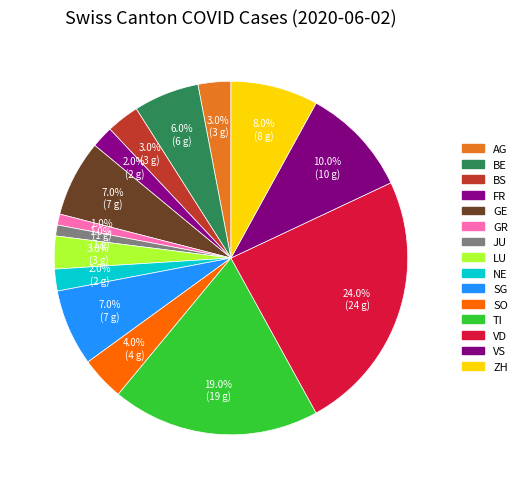

Which slice is the smallest?

GR